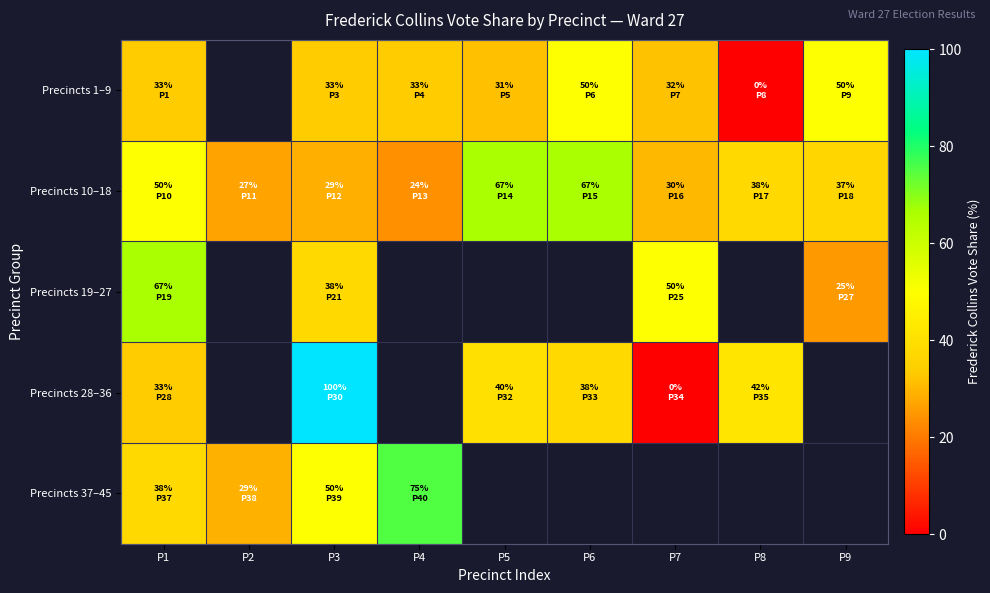

The Precincts 10–18 series shows 15.5 at P3. True or false?

False